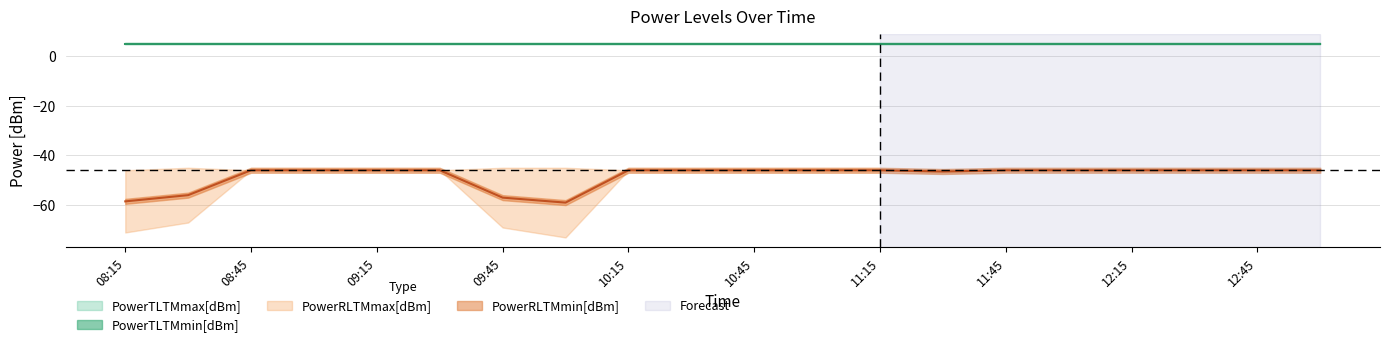

What is the spread (max minus min) of values at 09:45?

74.0